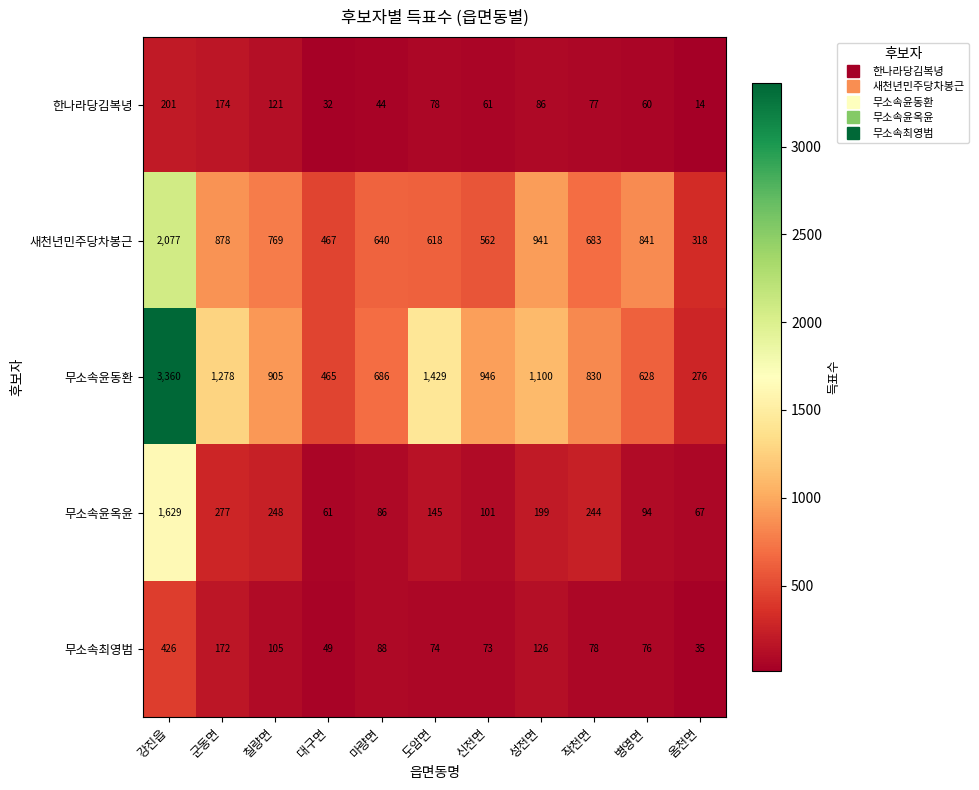

Rank the series at 병영면 from highest to lowest value.

새천년민주당차봉근, 무소속윤동환, 무소속윤옥윤, 무소속최영범, 한나라당김복녕